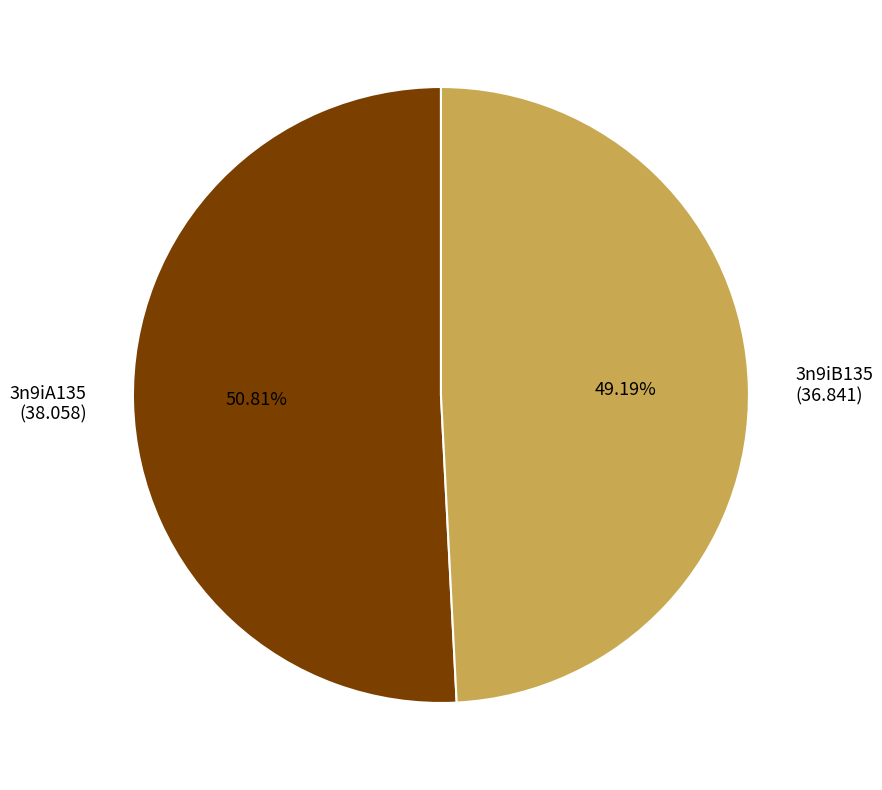

Is the sum of 3n9iB135 and 3n9iA135 greater than half?

Yes